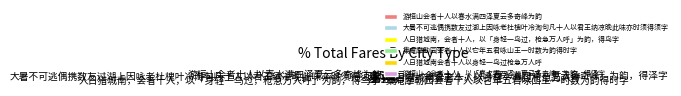

Count the number of slices in the pie.

6